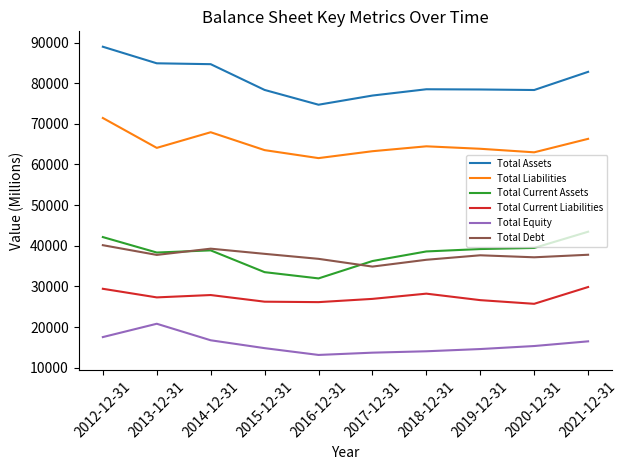

Is it true that Total Equity equals 14588 at 2019-12-31?

True